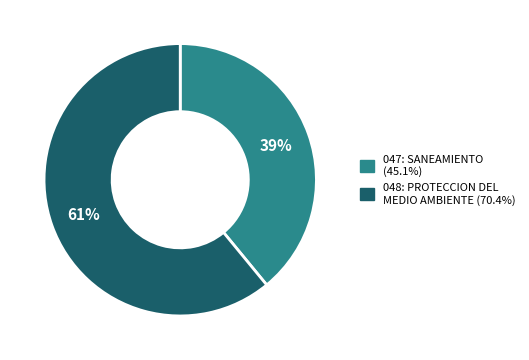

To the nearest percent, what percentage of the pie is 047: SANEAMIENTO?

39%